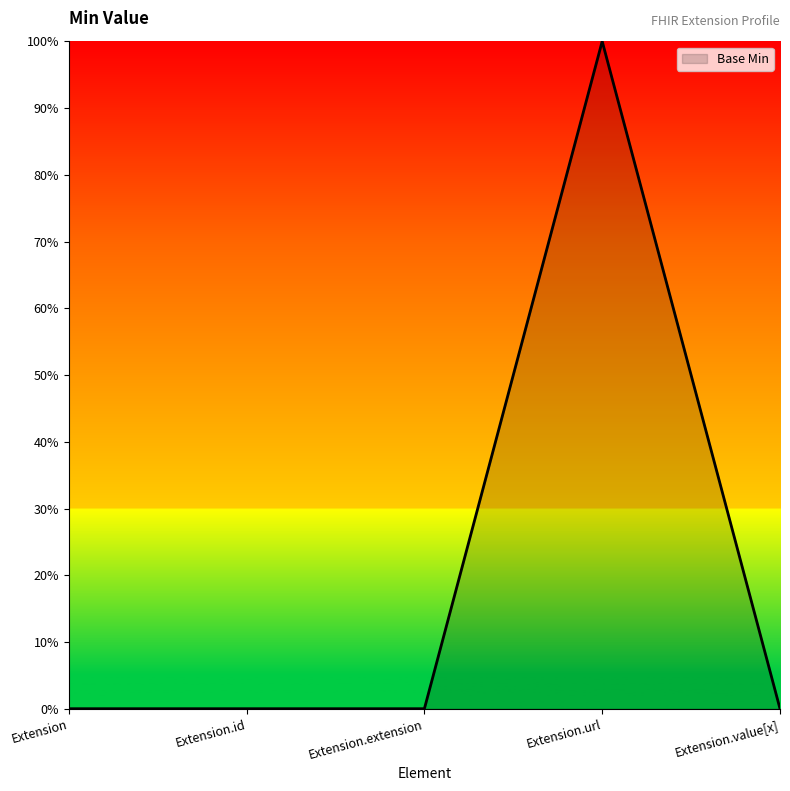

What is the sum of the values at Extension and Extension.url?

1